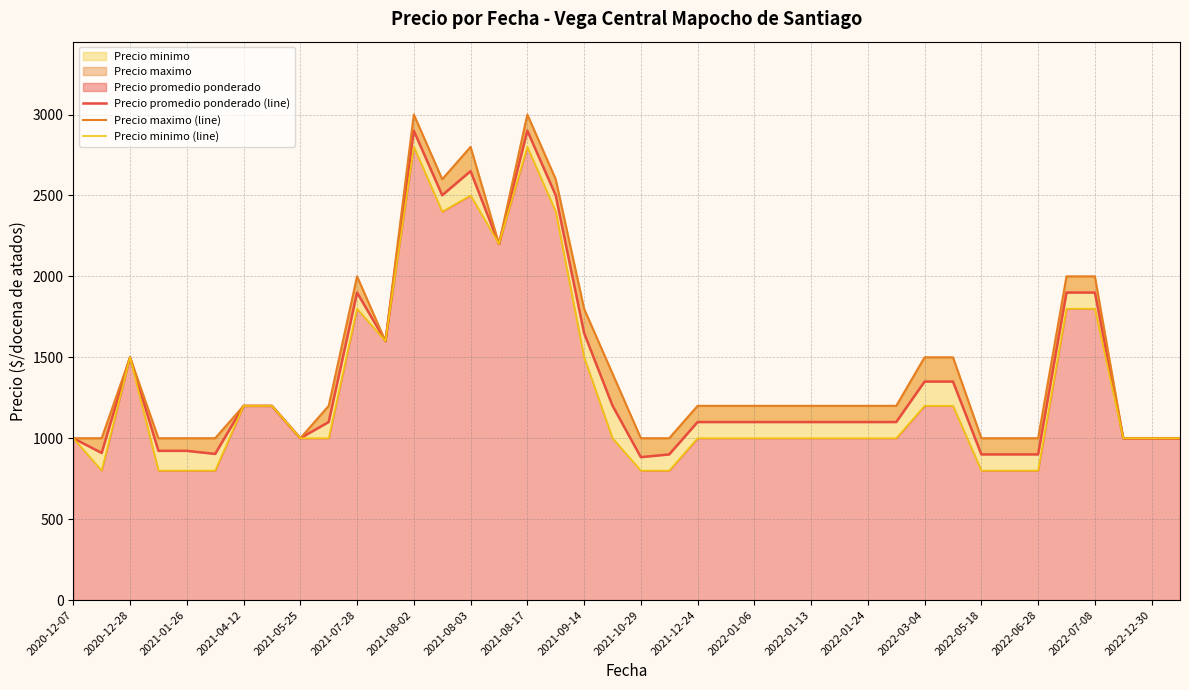

In Precio minimo (line), how many points are higher than both neighbors (excluding endpoints)?

5